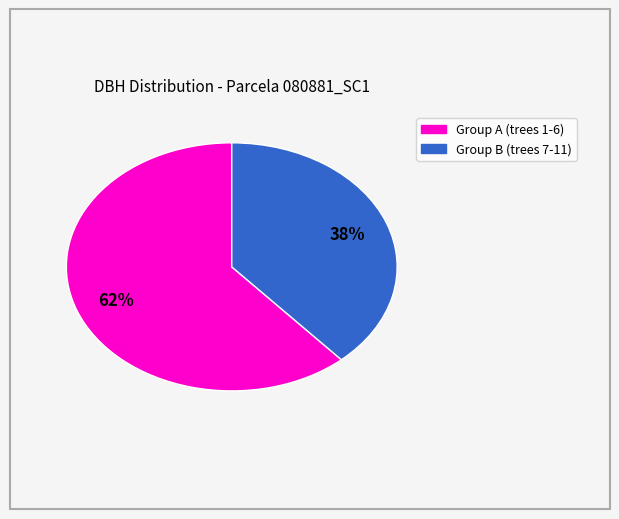

Does any single category account for the majority?

Yes